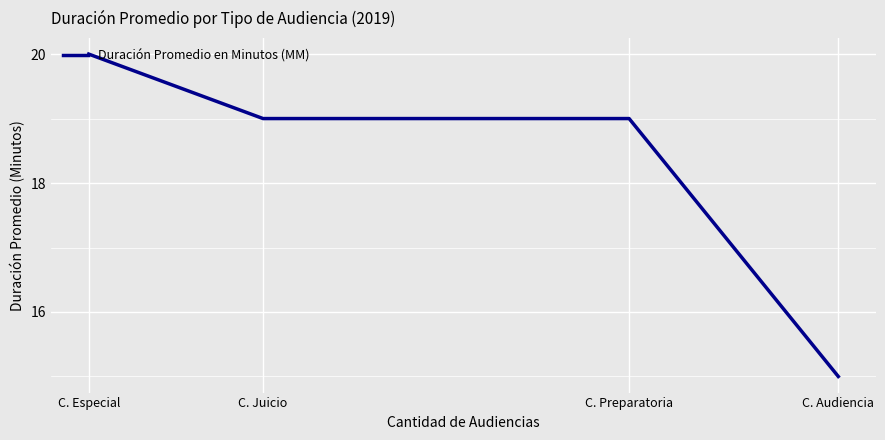

Does the chart display data point markers on the line(s)?

No